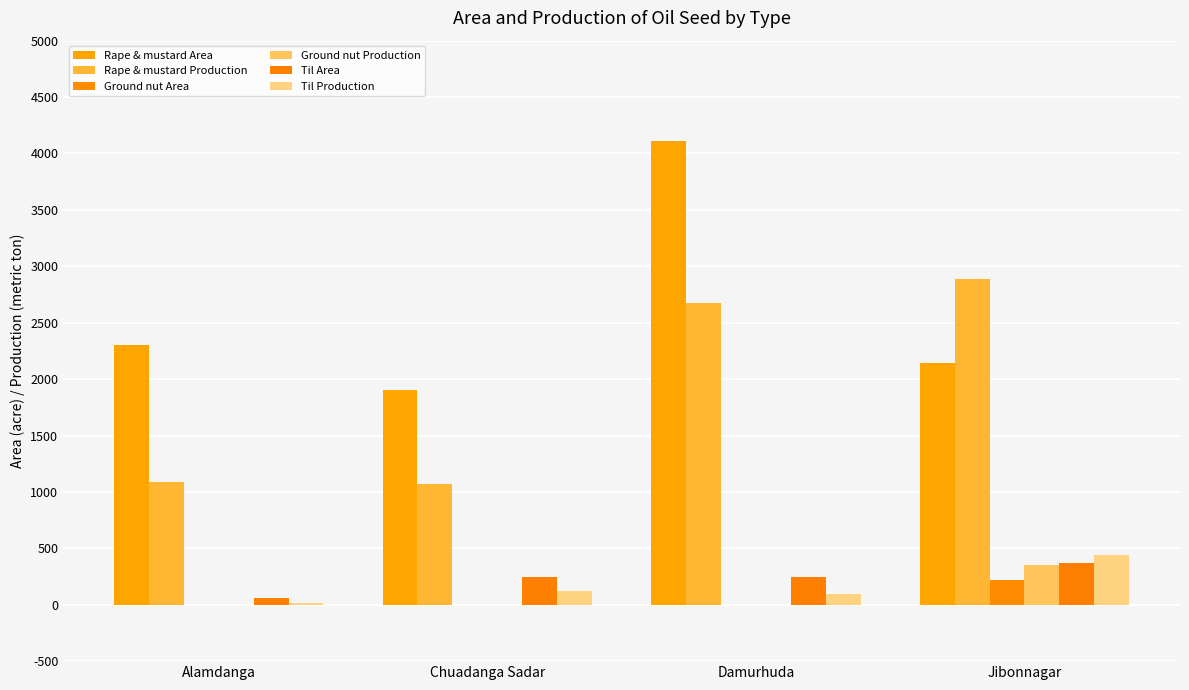

How many data points in Ground nut Production are above 0?

1